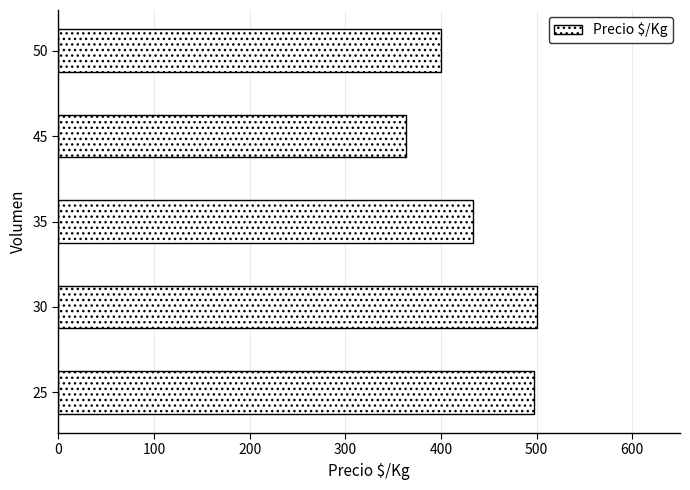

True or false: the data shows 881 at 25.

False